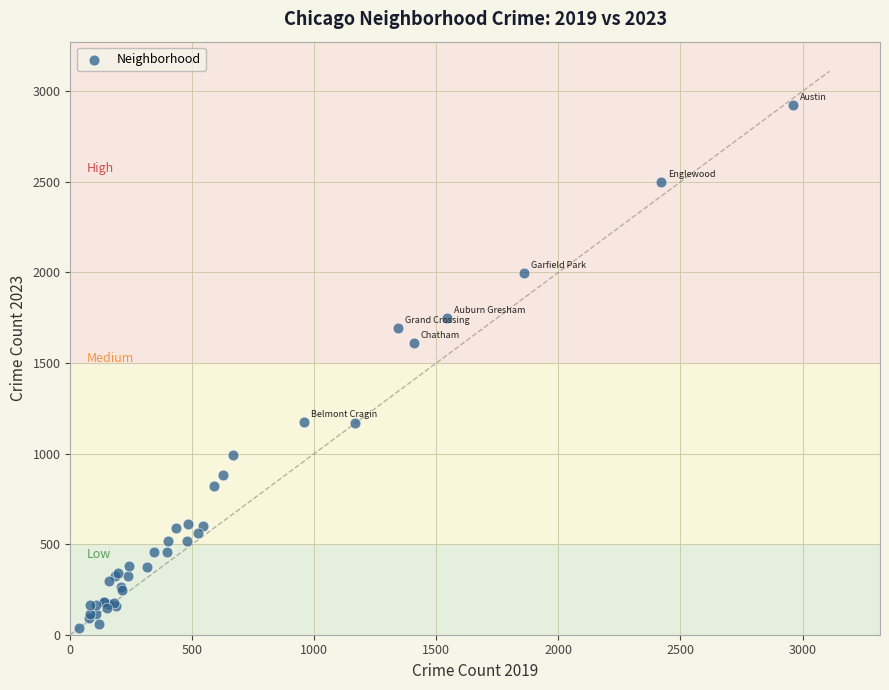

What Y value in the scatter plot is closest to 1480?

1609